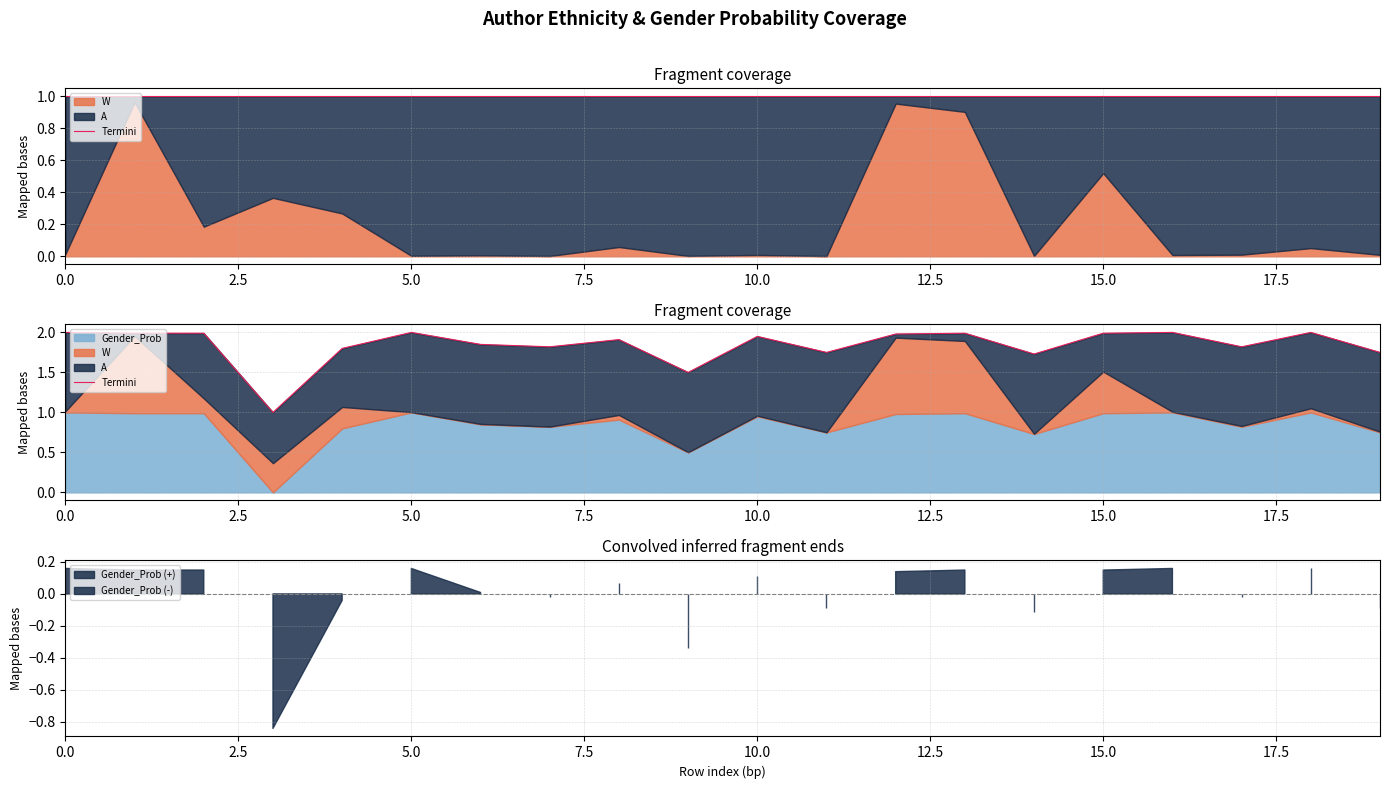

What is the sum of all values?

36.8